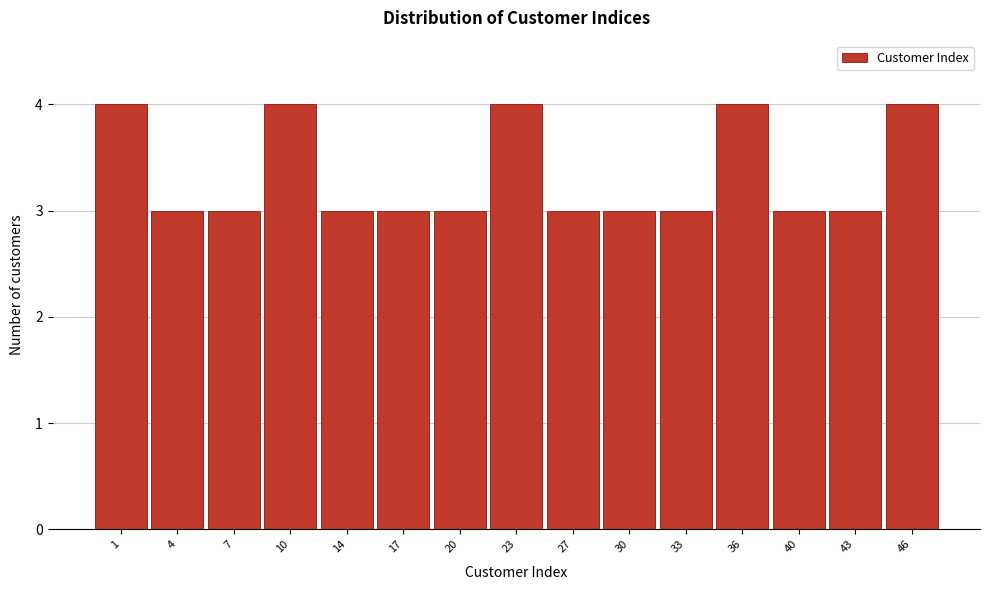

Reading left to right, transcribe all the data shown in this chart.

1=4	4=3	7=3	10=4	14=3	17=3	20=3	23=4	27=3	30=3	33=3	36=4	40=3	43=3	46=4